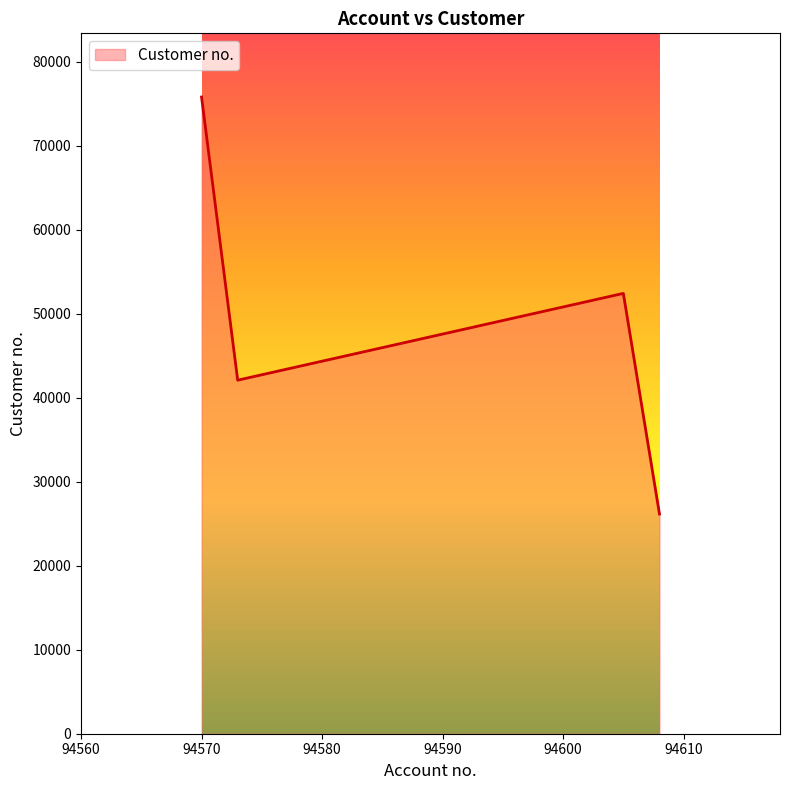

Count the values in the range 42078 to 75783.

3